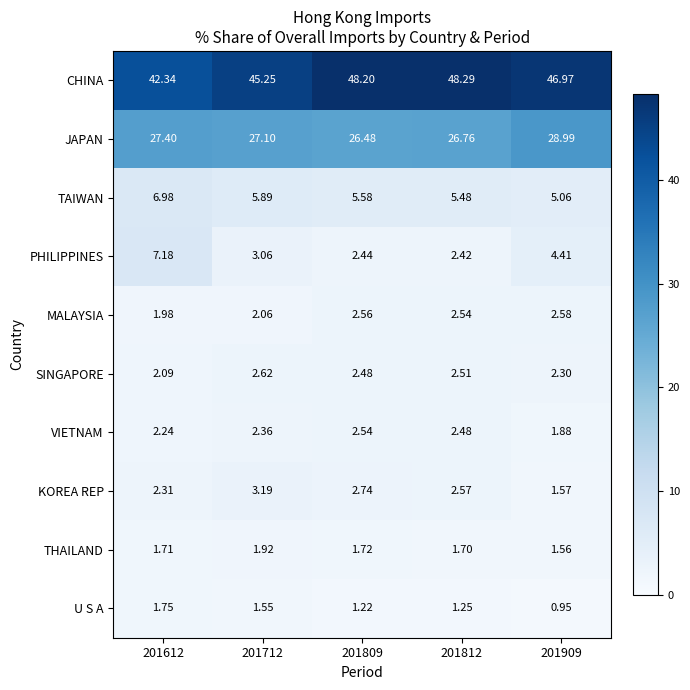

Between 201612 and 201812, which series saw the biggest shift?

CHINA